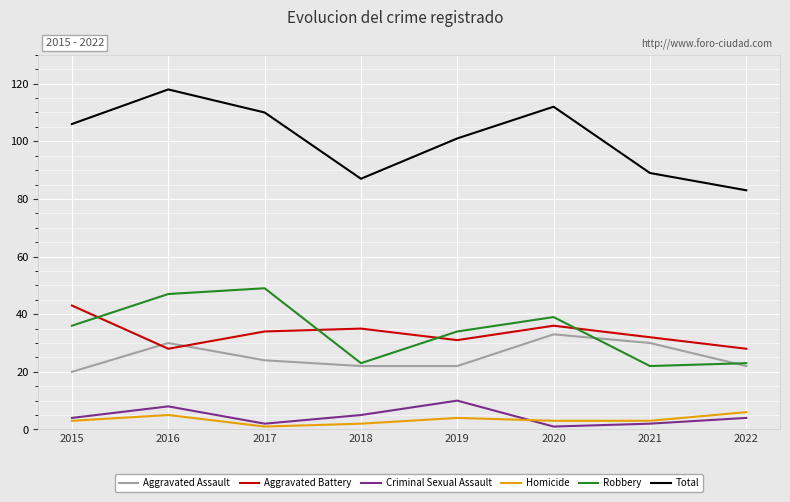

In Total, how many points are lower than both neighbors (excluding endpoints)?

1